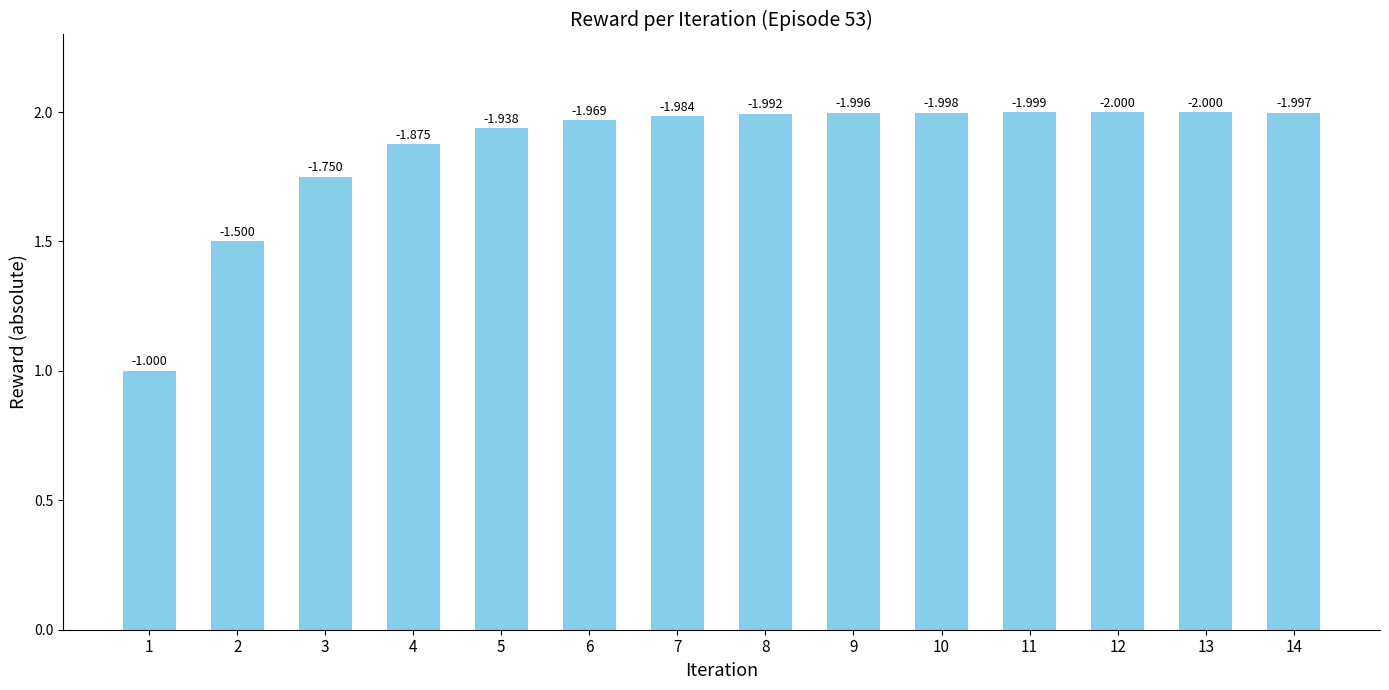

At which category does the chart reach its minimum across all series?

1